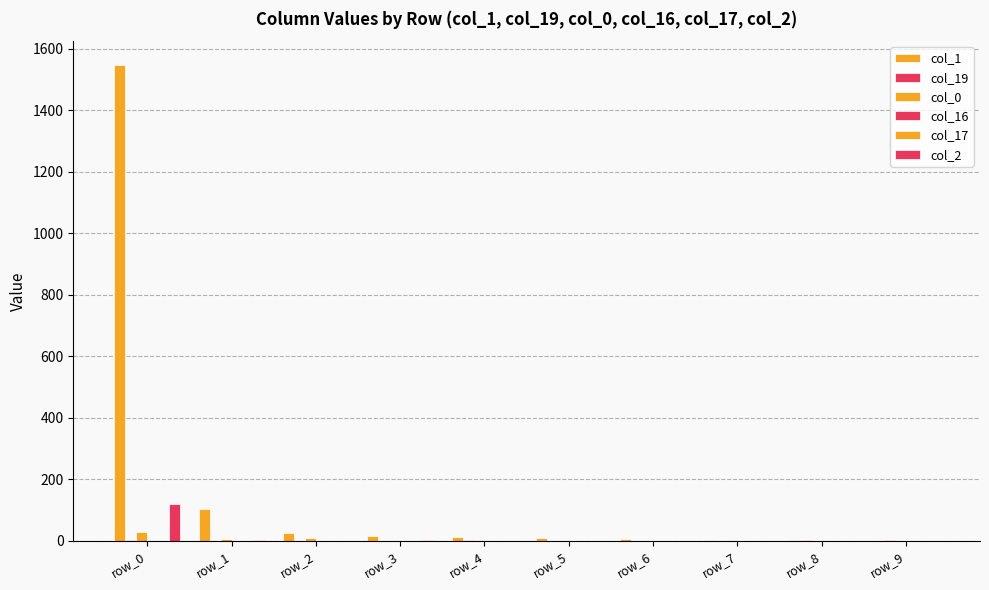

Between row_0 and row_6, which is larger?

row_0